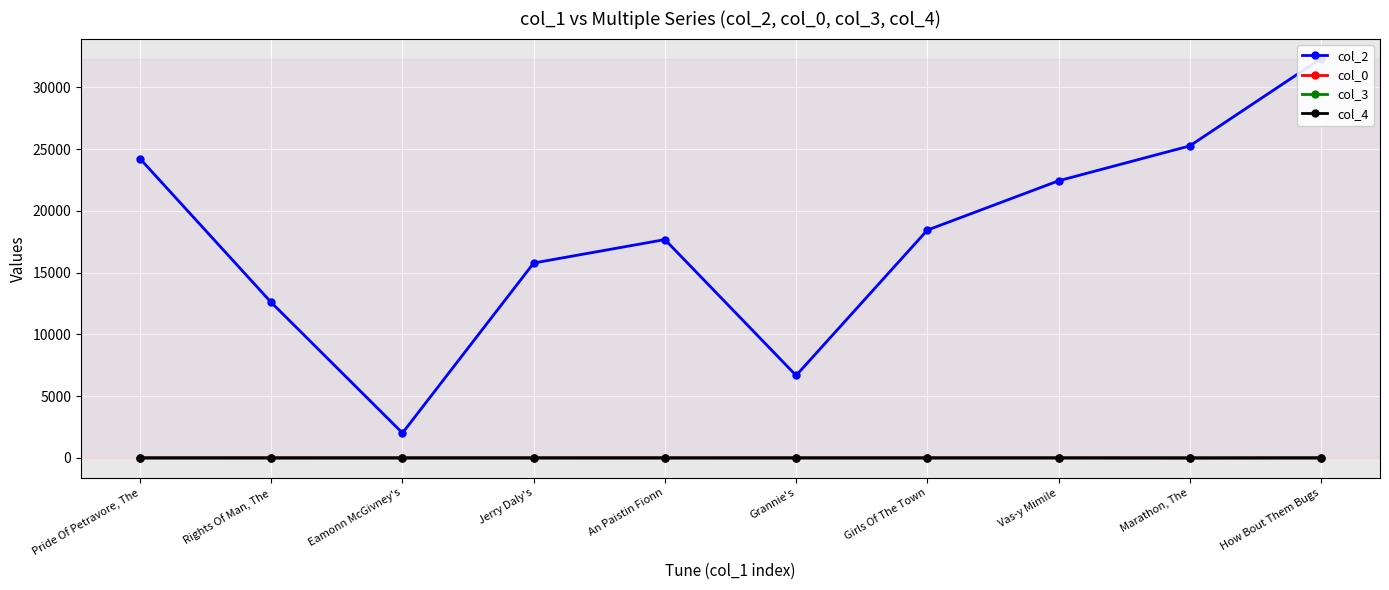

How many lines are shown in the chart?

4